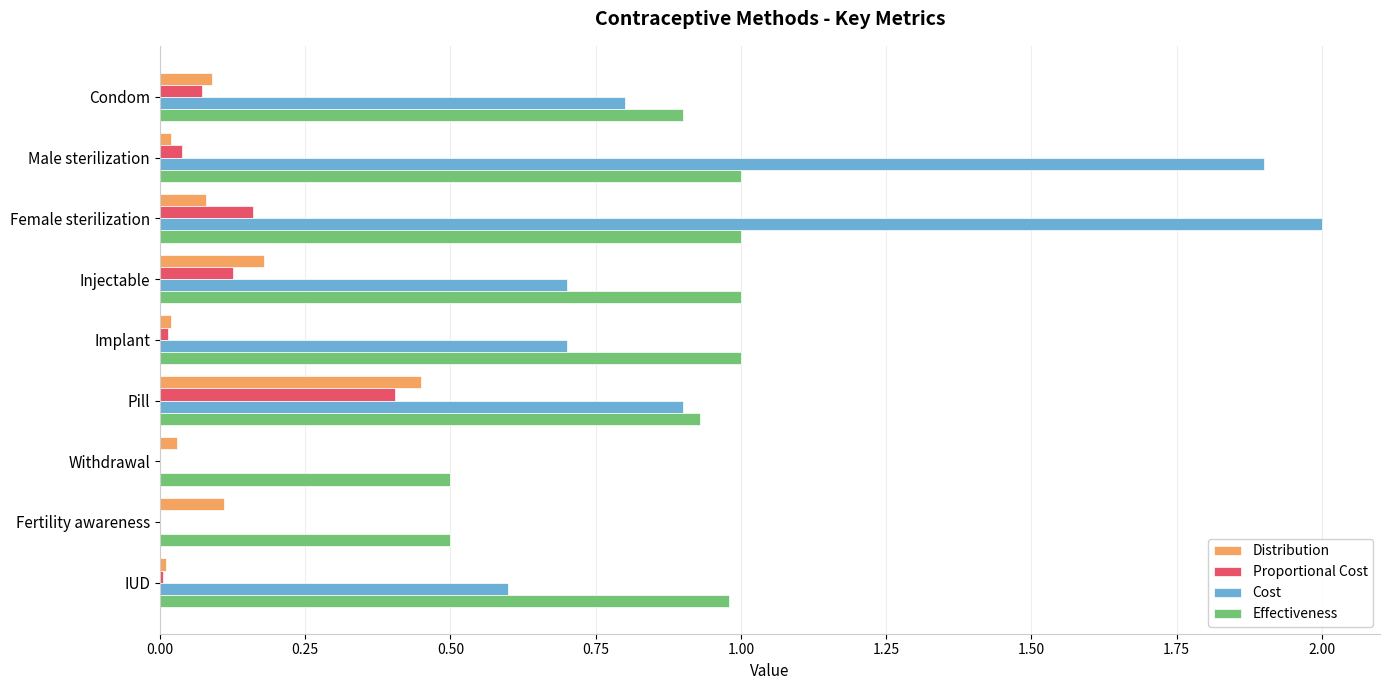

What is the sum of all Effectiveness values?

7.8